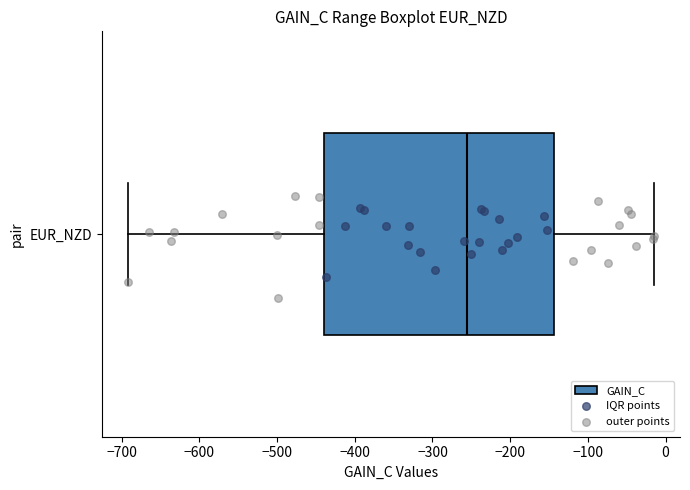

Transcribe this box plot: give where the median line is, the range the box spans, and where the two whiskers end, as read against the x-axis. The values are not printed on the chart, so give them approximately, as read against the axis.

median -250, box -440 to -140, whiskers -690 to -20